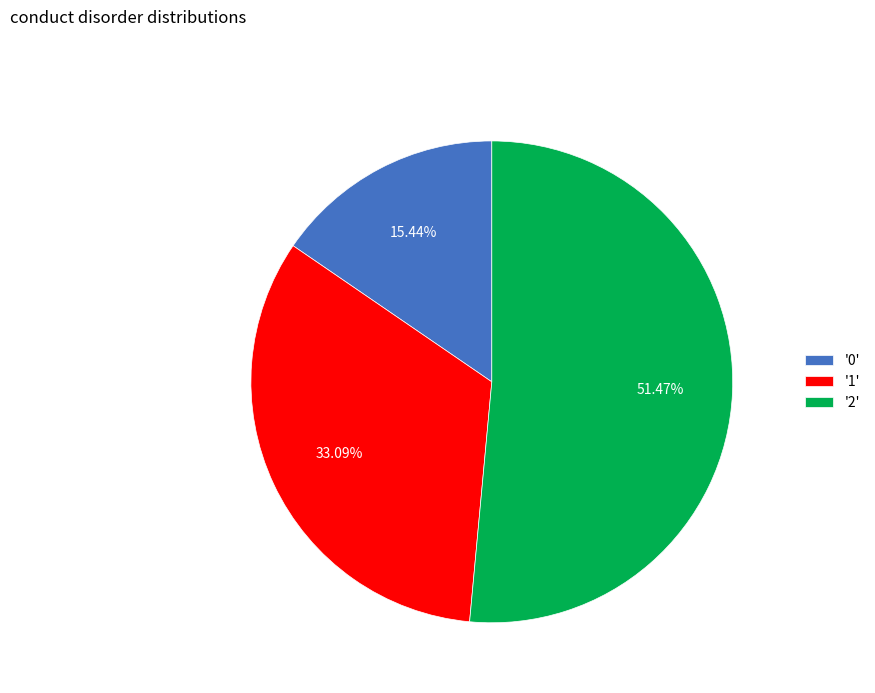

Combined, do '1' and '2' account for over 50%?

Yes